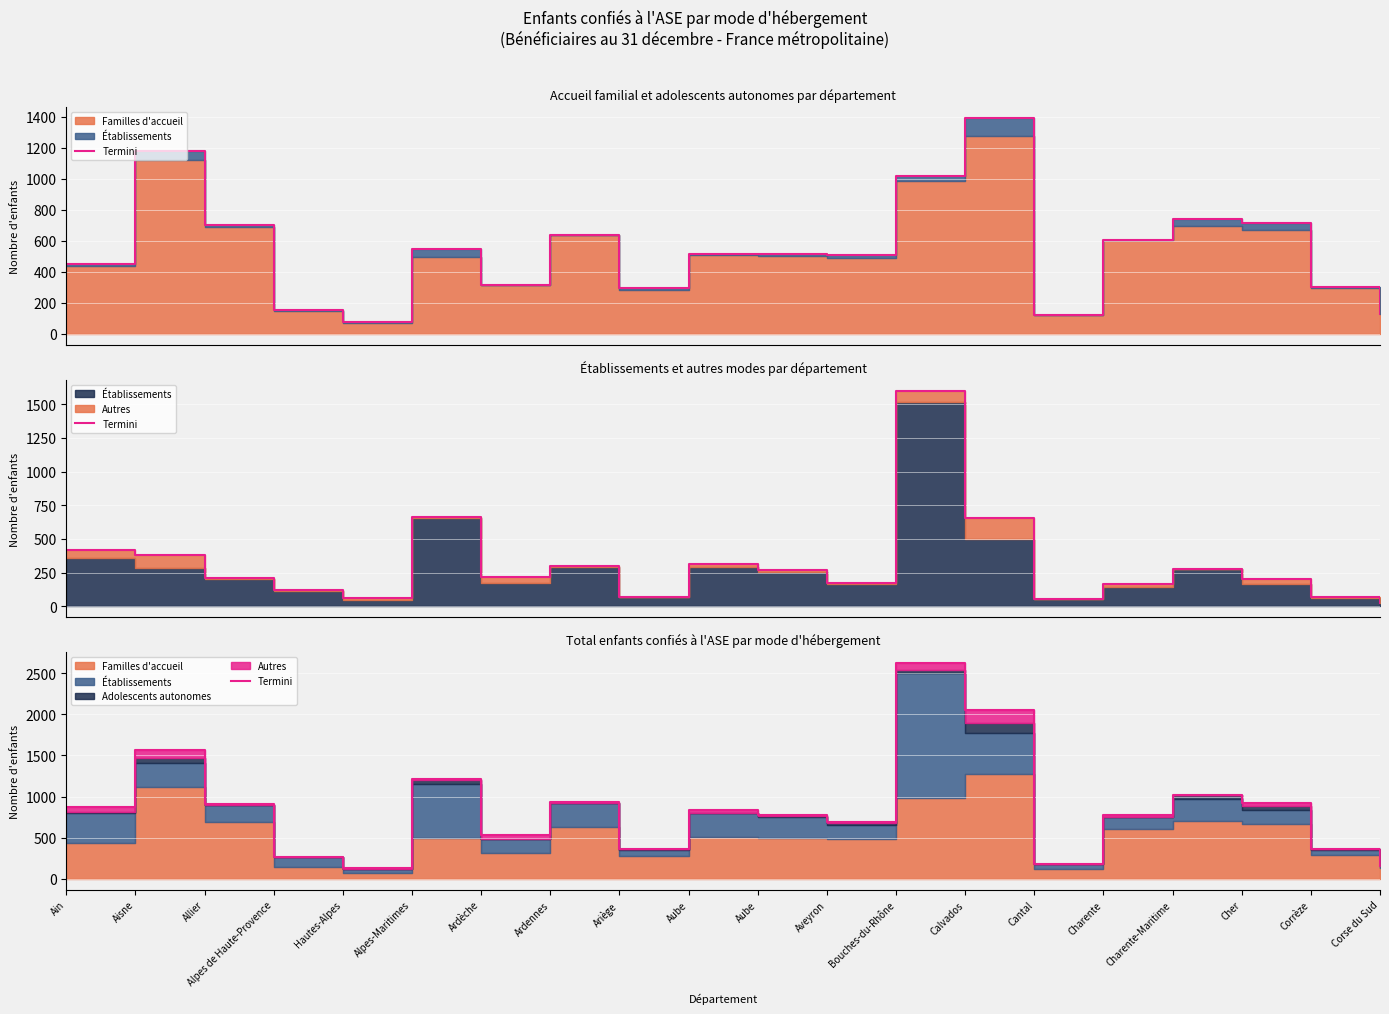

At which category does the data reach its first local valley?

Hautes-Alpes